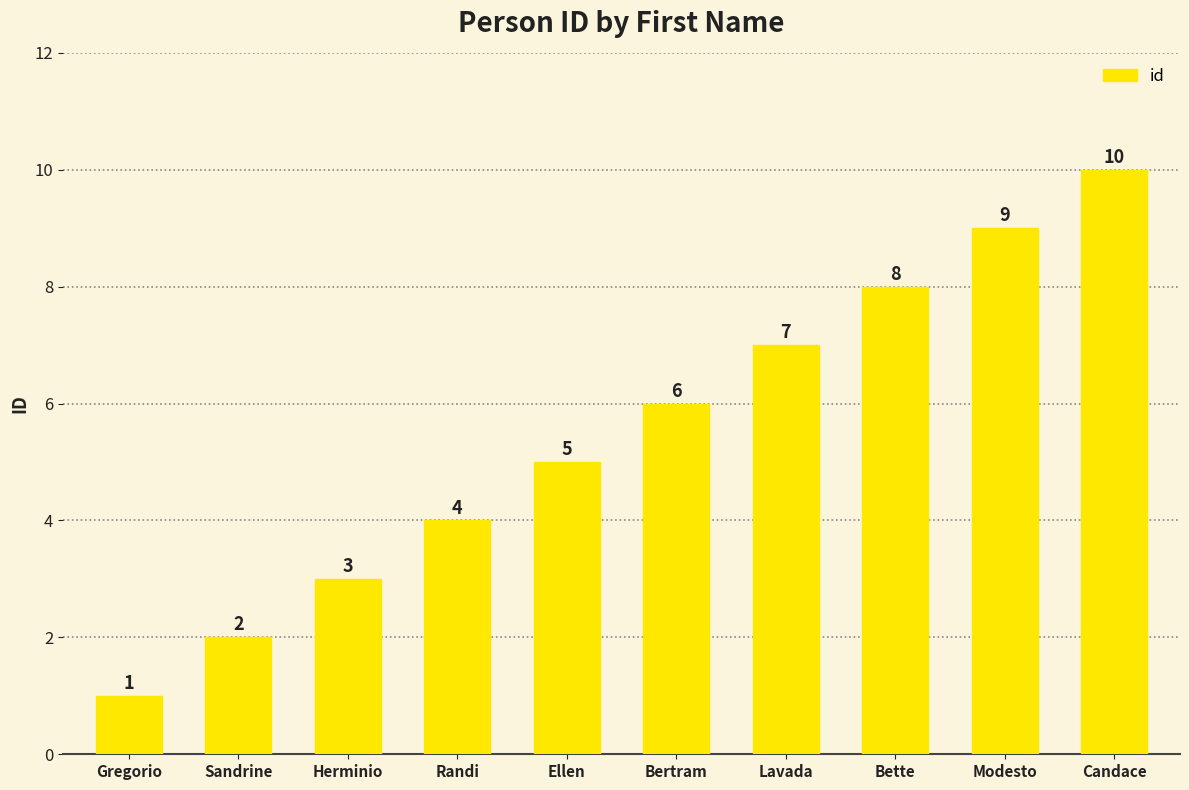

Where is the data nearest to the value 5?

Ellen